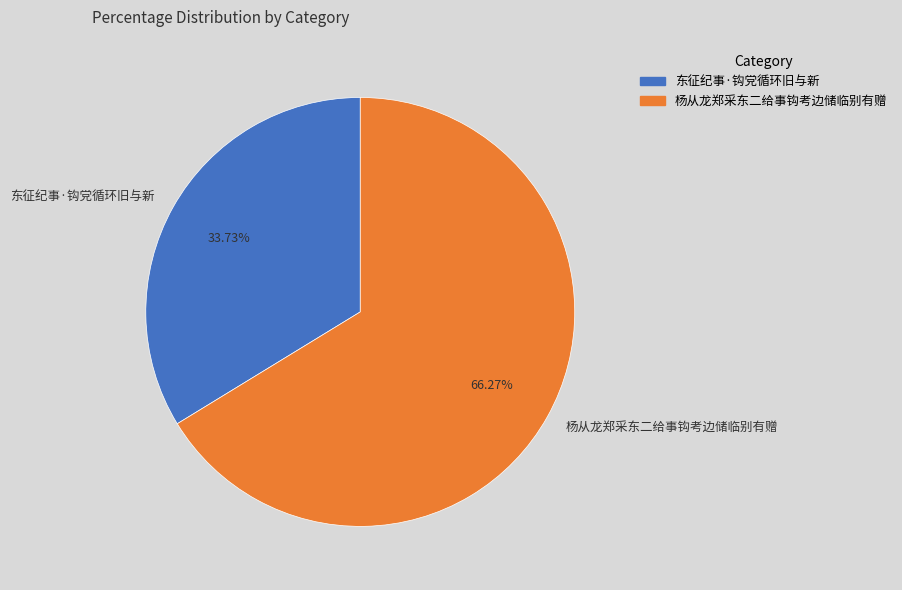

Which has a higher value, 东征纪事·钩党循环旧与新 or 杨从龙郑采东二给事钩考边储临别有赠?

杨从龙郑采东二给事钩考边储临别有赠